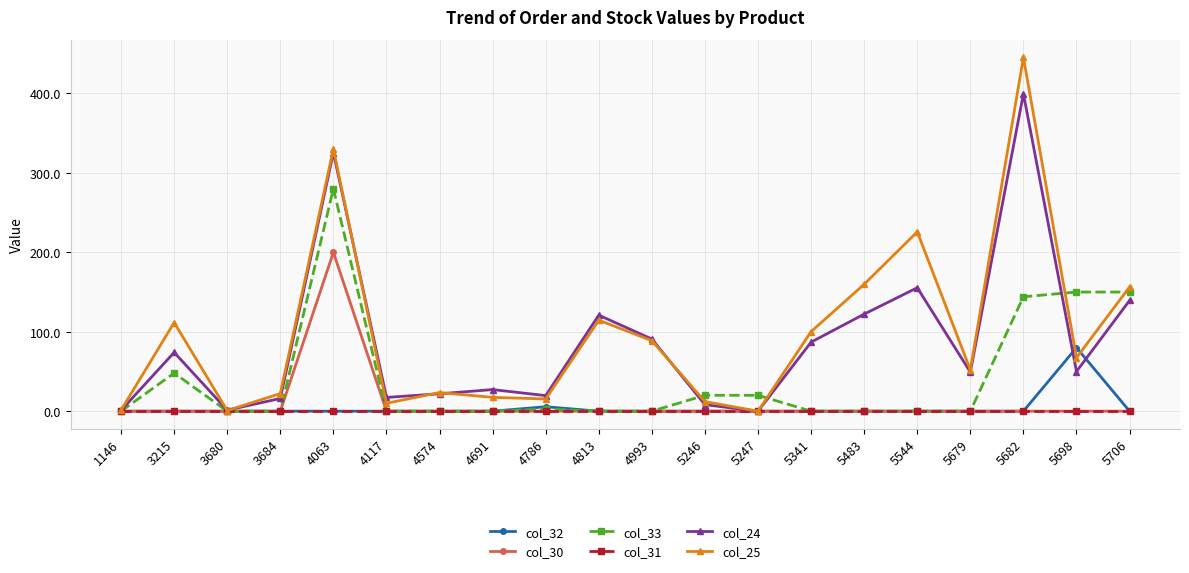

Which series has the largest total across all categories?

col_25